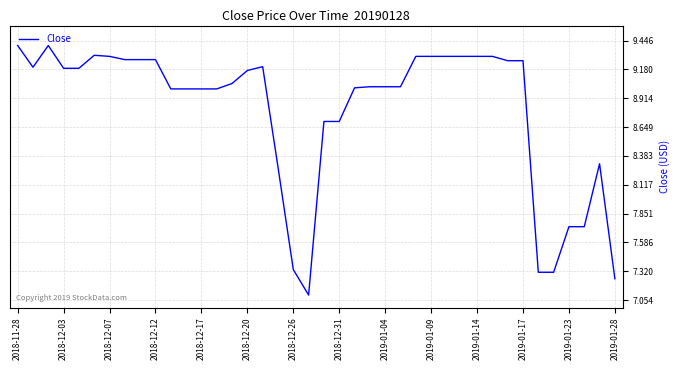

What is the minimum value shown in the chart?

7.1